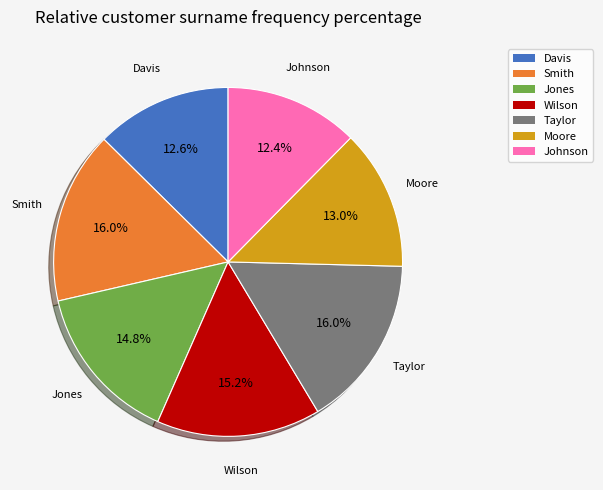

Approximately how many times larger is the value at Davis compared to Taylor?

0.8